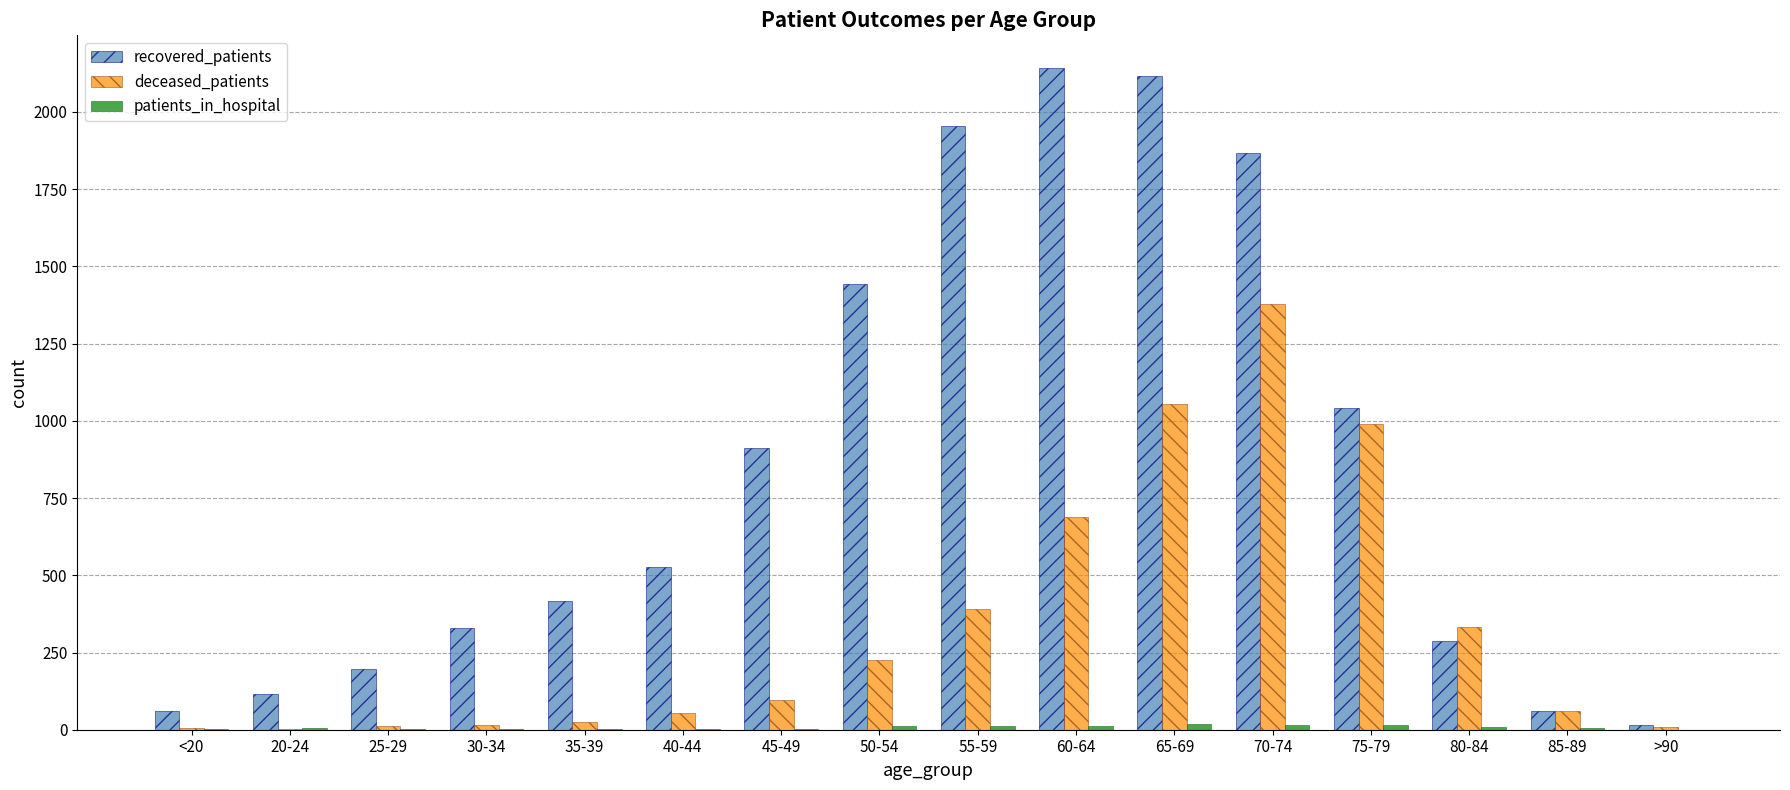

What is the greatest value displayed?

2141